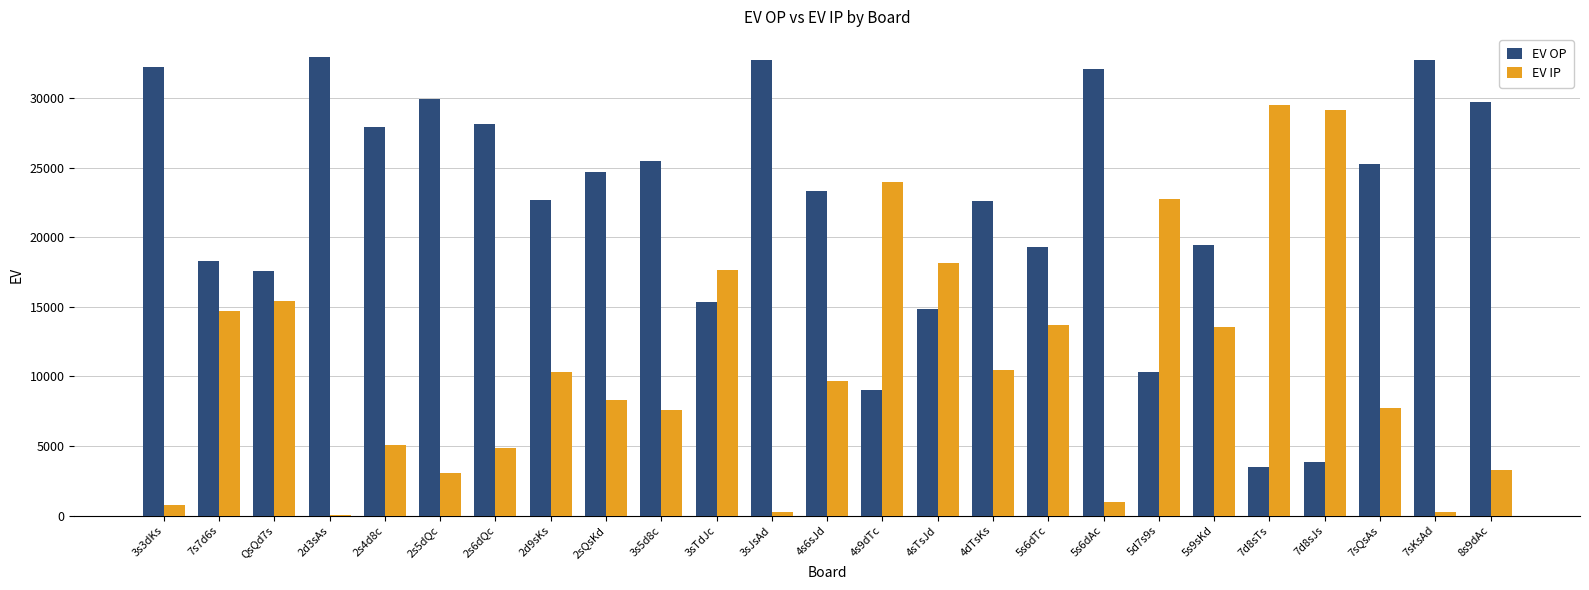

The value of EV IP at 7d8sTs is 29518. True or false?

True